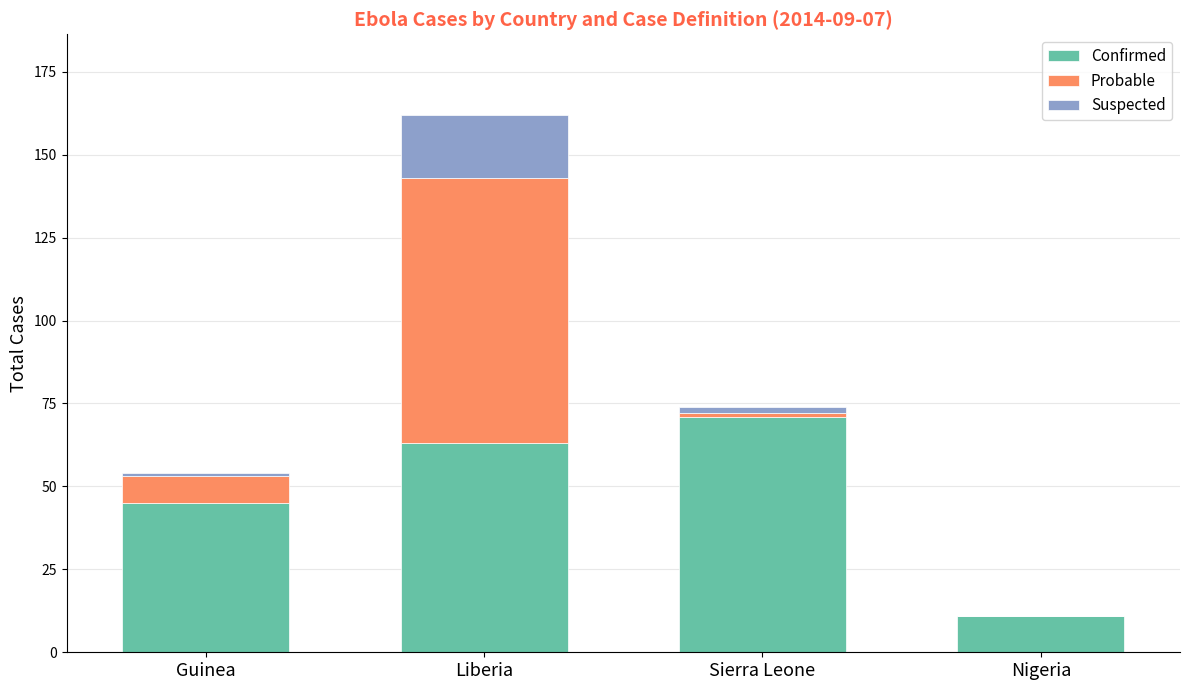

At which category is the sum across all series the highest?

Liberia